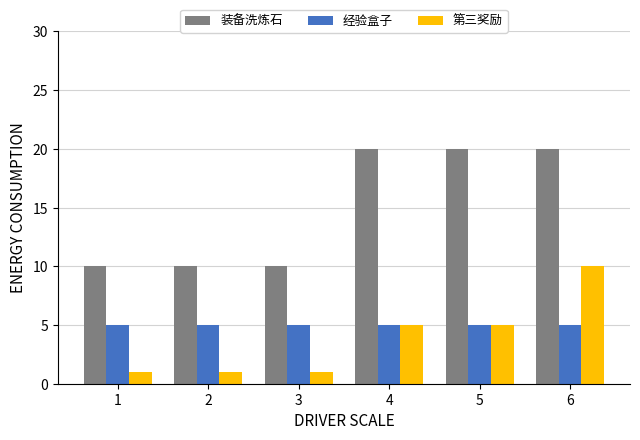

What is the value of the 装备洗炼石 bar at the 3rd from the left?

10